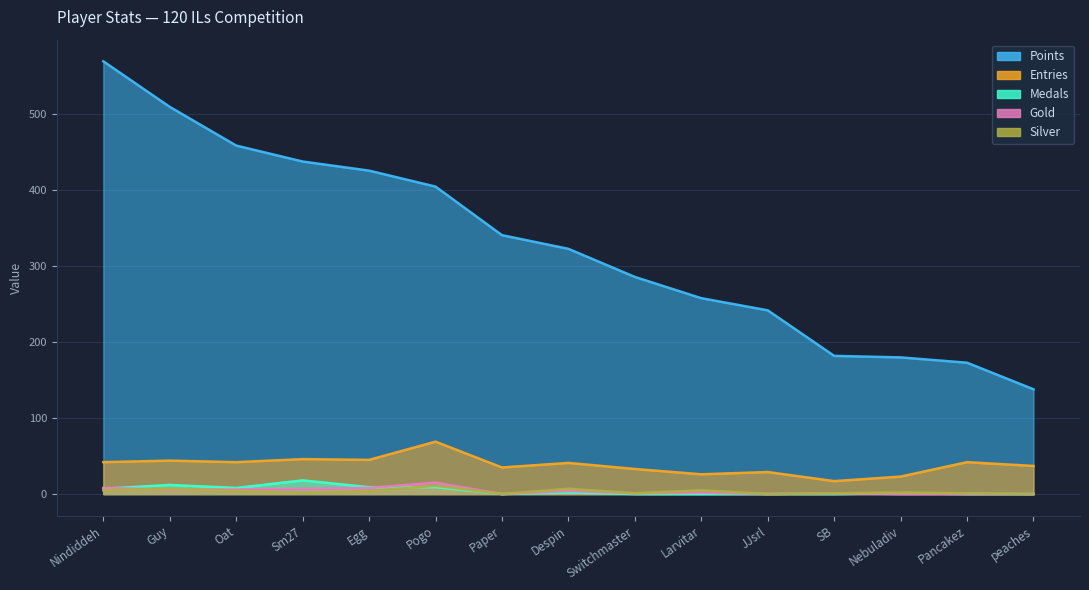

Where is Medals nearest to the value 9?

Egg